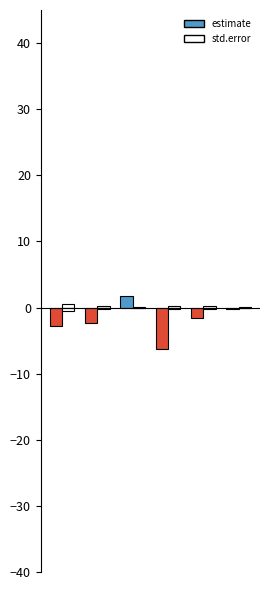

What is the difference between the maximum and minimum values in the std.error series?

0.4